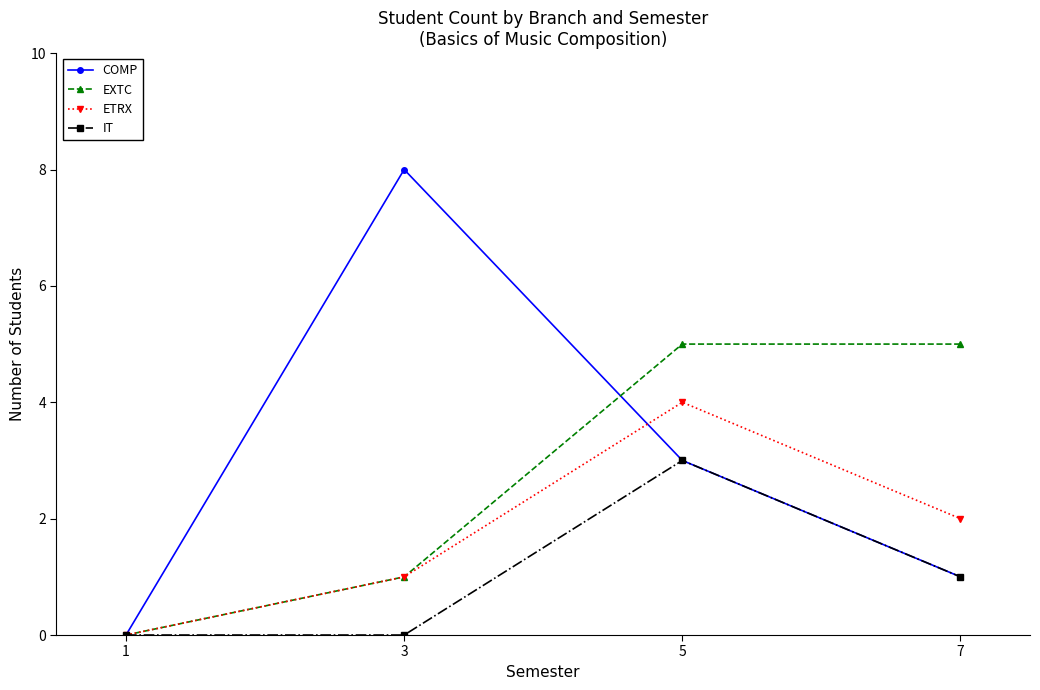

The value of IT at 3 is -2. True or false?

False